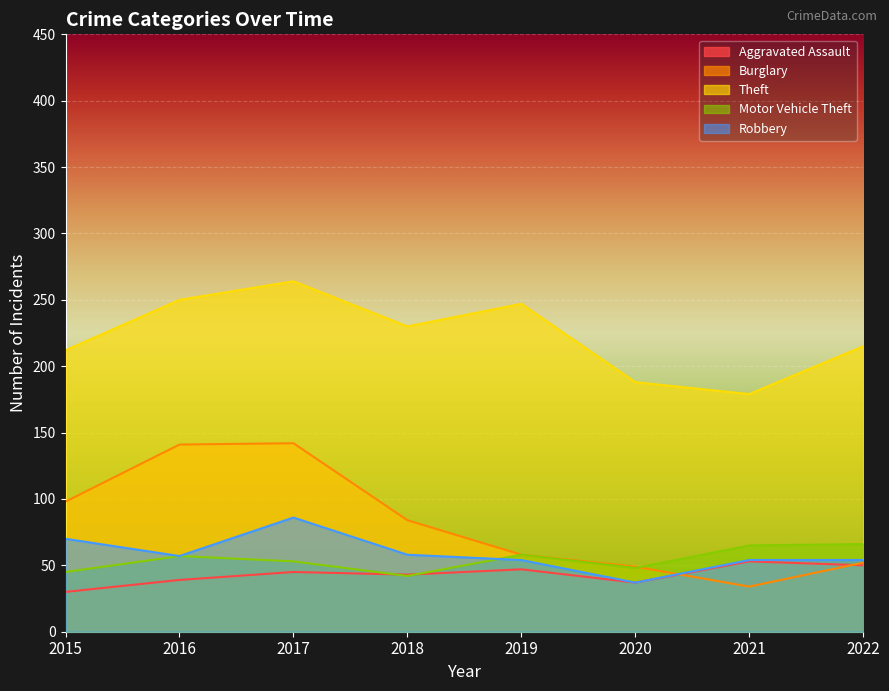

True or false: Robbery and Theft intersect in this chart.

False